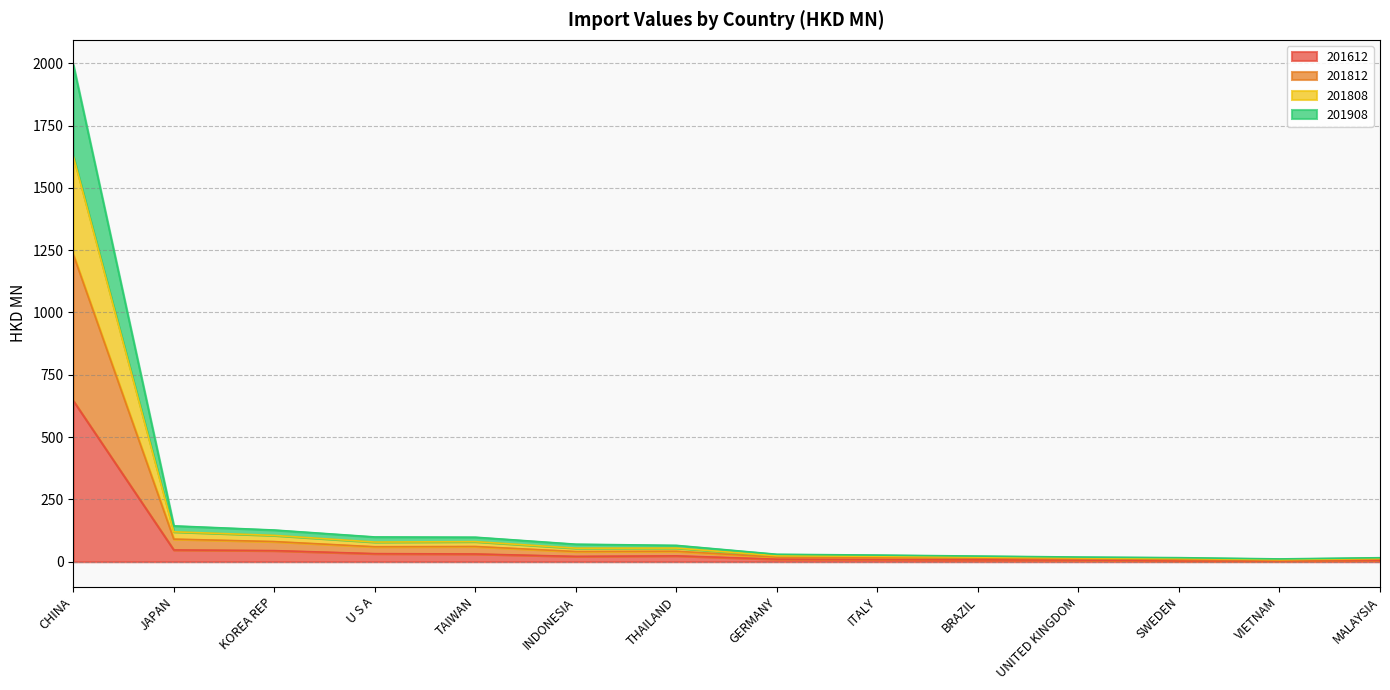

What is the total value across all series at KOREA REP?

127.1